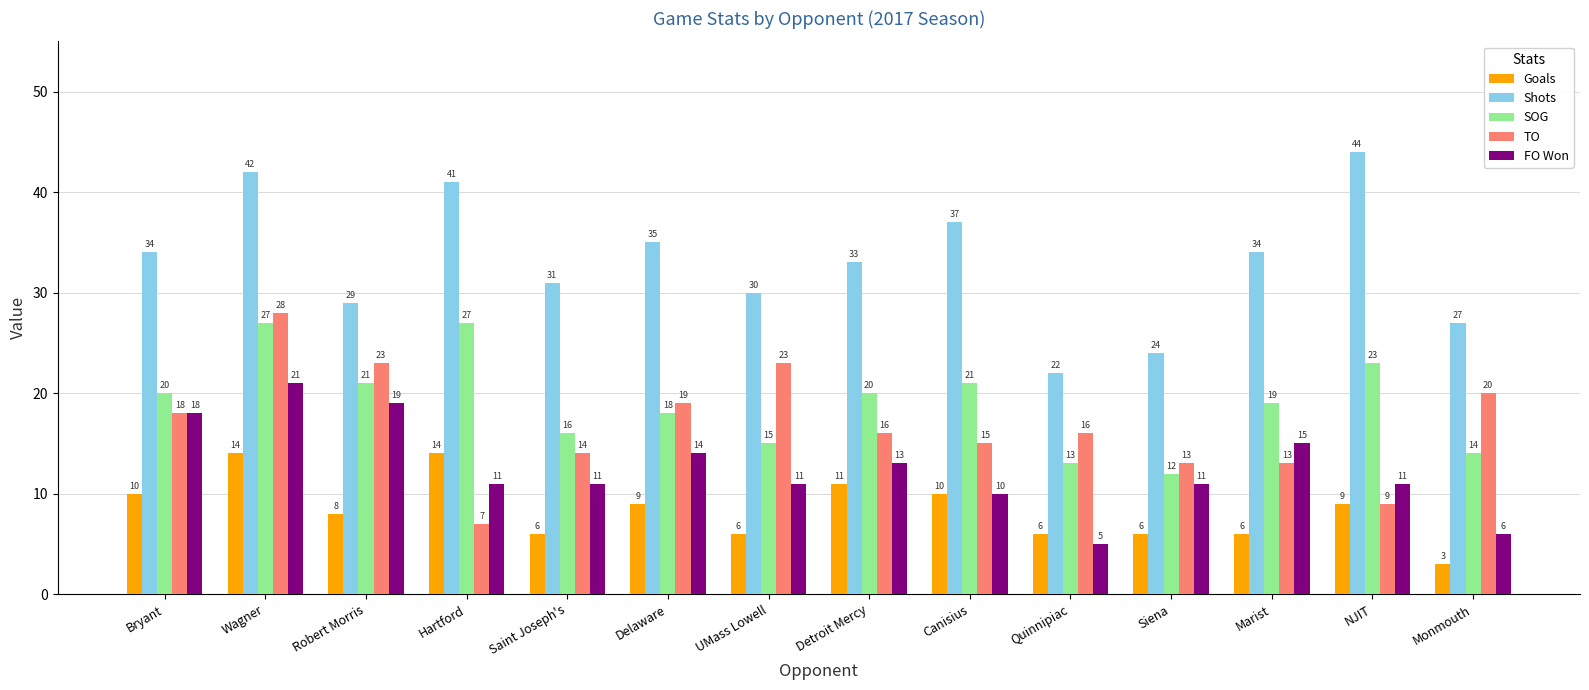

Which series has the largest range (max minus min)?

Shots